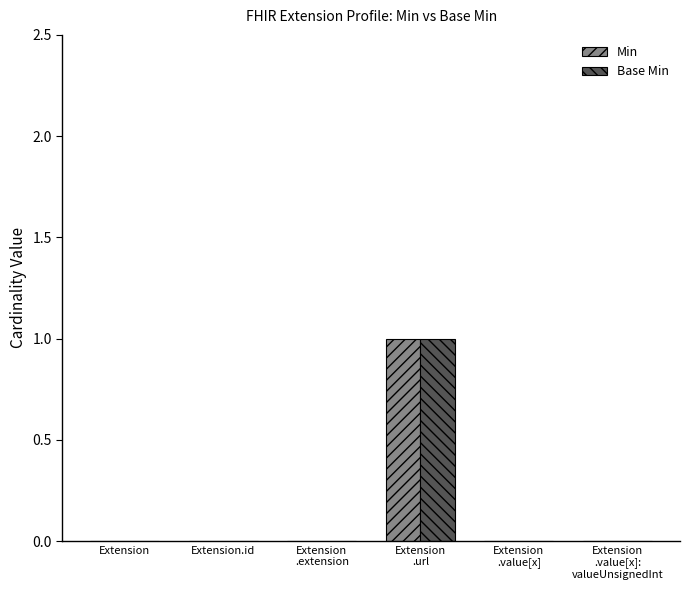

What is the approximate value of Min at Extension
.url?

1